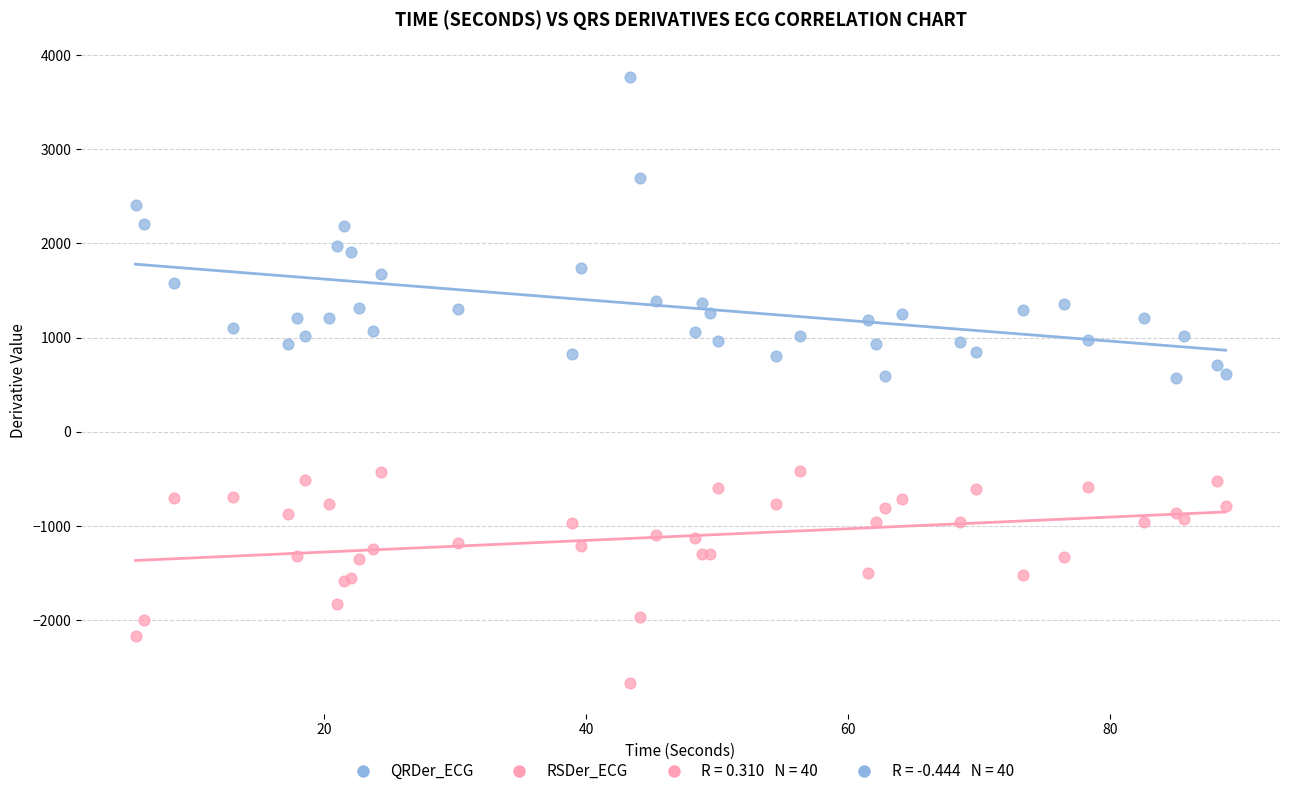

Which series contains the lowest Y value?

RSDer_ECG